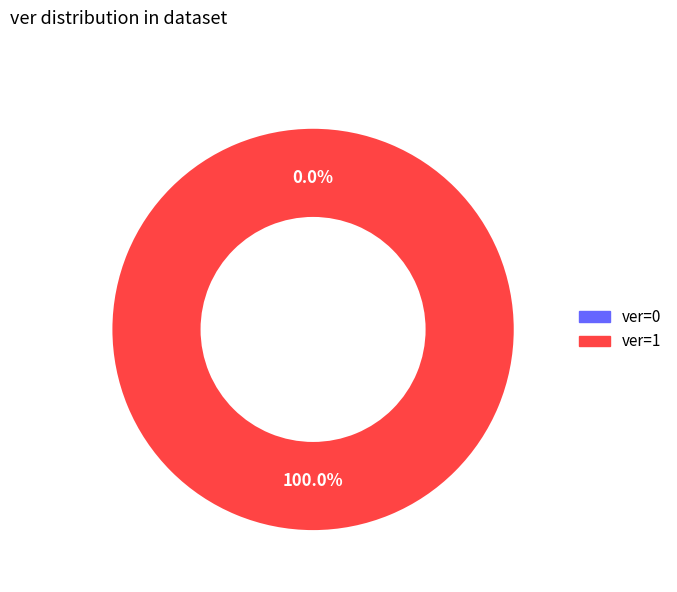

Which category has the biggest portion of the pie?

ver=1